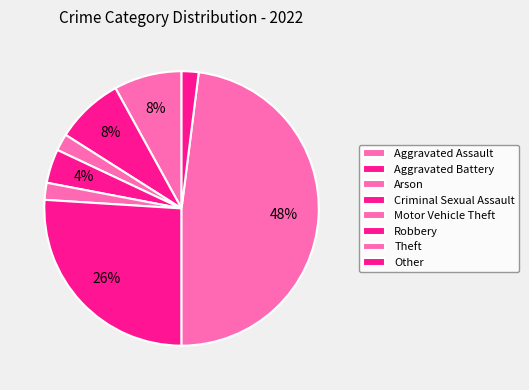

Does any single category account for the majority?

No